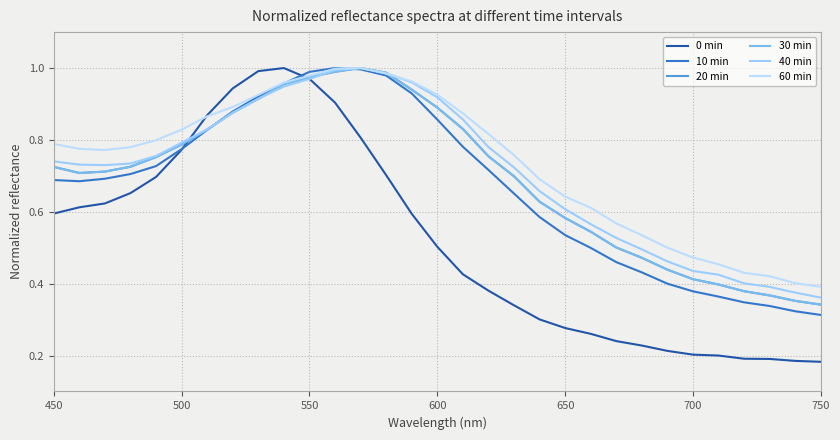

List the series in order of their peak value, lowest first.

0 min, 10 min, 20 min, 30 min, 40 min, 60 min